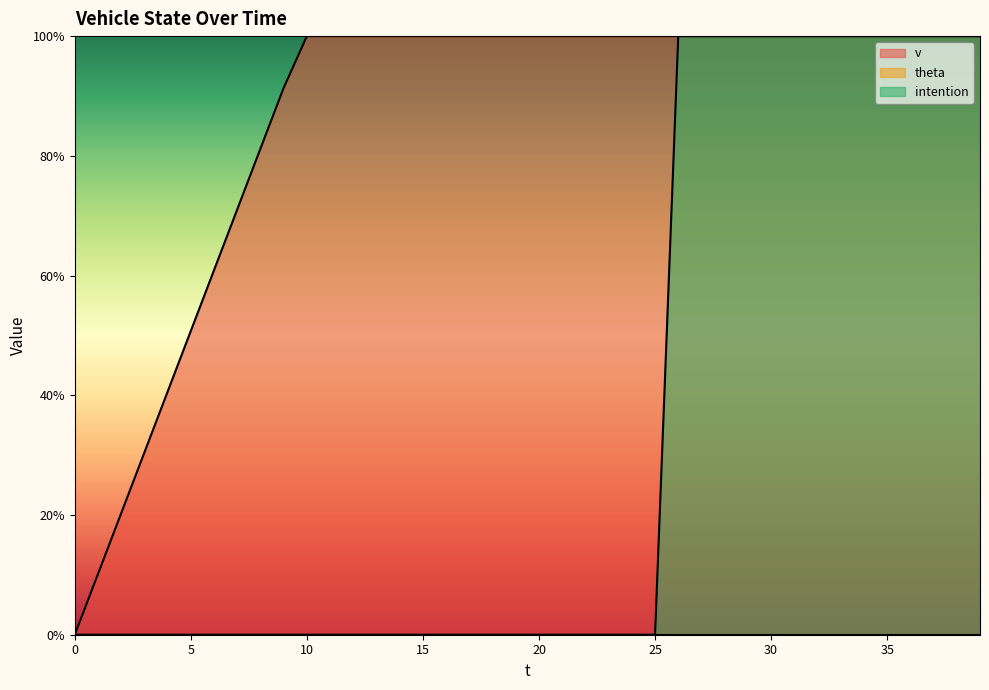

Reading left to right, transcribe all the data shown in this chart.

v: 0=0.0	1=10.2	2=20.3	3=30.5	4=40.6	5=50.8	6=60.9	7=71.1	8=81.2	9=91.4	10=100.0	11=100.0	12=100.0	13=100.0	14=100.0	15=100.0	16=100.0	17=100.0	18=100.0	19=100.0	20=100.0	21=100.0	22=100.0	23=100.0	24=100.0	25=100.0	26=100.0	27=100.0	28=100.0	29=100.0	30=100.0	31=100.0	32=100.0	33=100.0	34=100.0	35=100.0	36=100.0	37=100.0	38=100.0	39=100.0
intention: 0=0.0	1=0.0	2=0.0	3=0.0	4=0.0	5=0.0	6=0.0	7=0.0	8=0.0	9=0.0	10=0.0	11=0.0	12=0.0	13=0.0	14=0.0	15=0.0	16=0.0	17=0.0	18=0.0	19=0.0	20=0.0	21=0.0	22=0.0	23=0.0	24=0.0	25=0.0	26=100.0	27=100.0	28=100.0	29=100.0	30=100.0	31=100.0	32=100.0	33=100.0	34=100.0	35=100.0	36=100.0	37=100.0	38=100.0	39=100.0